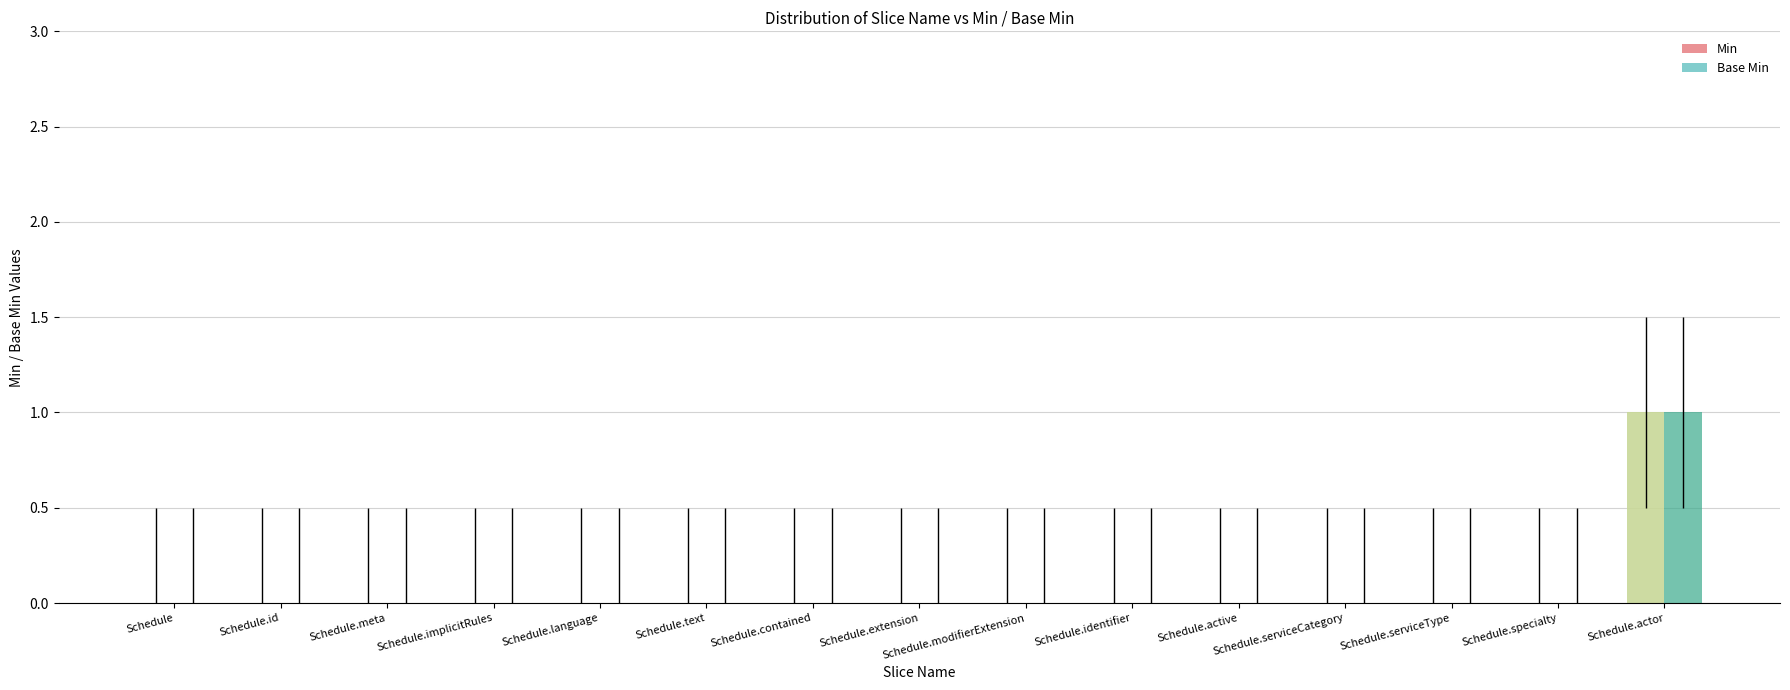

Reading left to right, transcribe all the data shown in this chart.

Min: 0	0	0	0	0	0	0	0	0	0	0	0	0	0	1
Base Min: 0	0	0	0	0	0	0	0	0	0	0	0	0	0	1